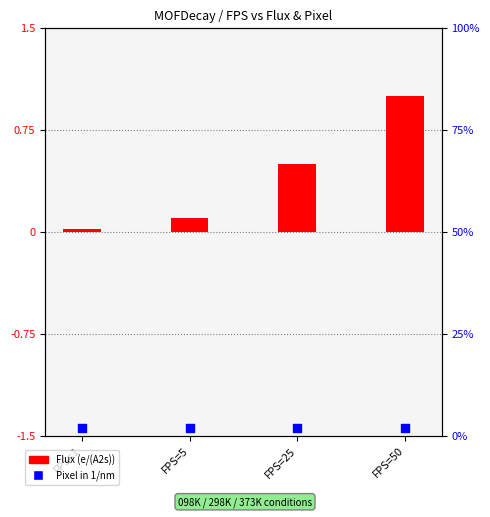

At how many categories does at least one series exceed 0?

4